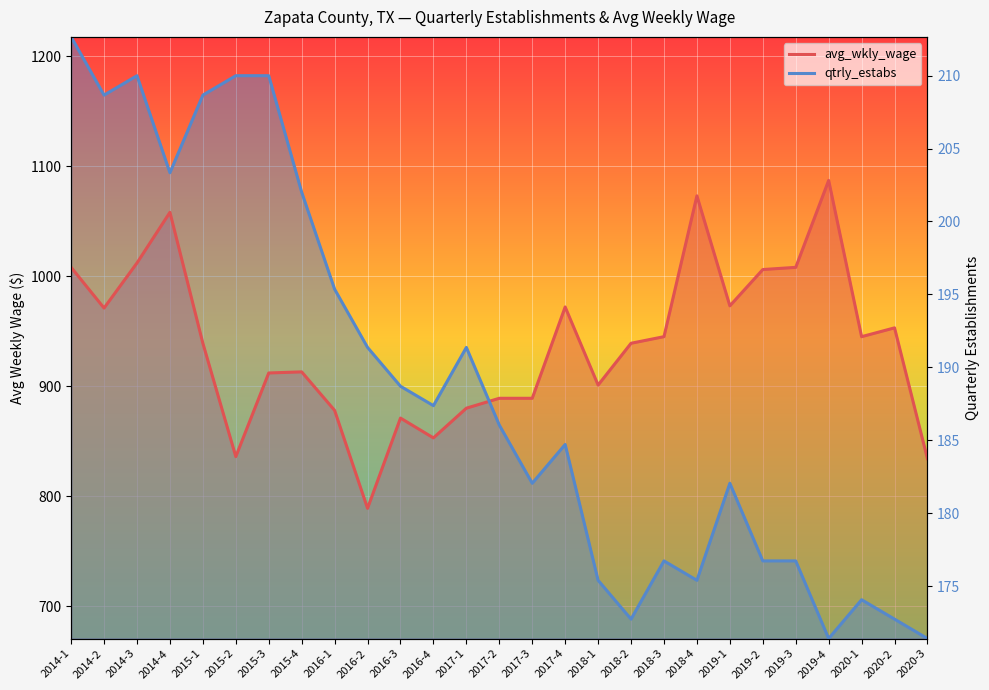

How many data points in avg_wkly_wage are less than 939?

12